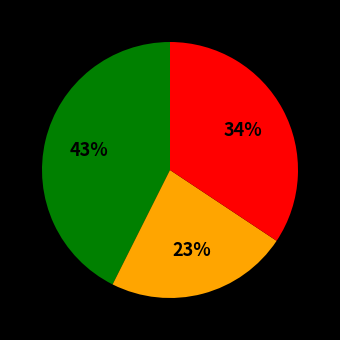

Is there any slice that represents more than half of the pie?

No